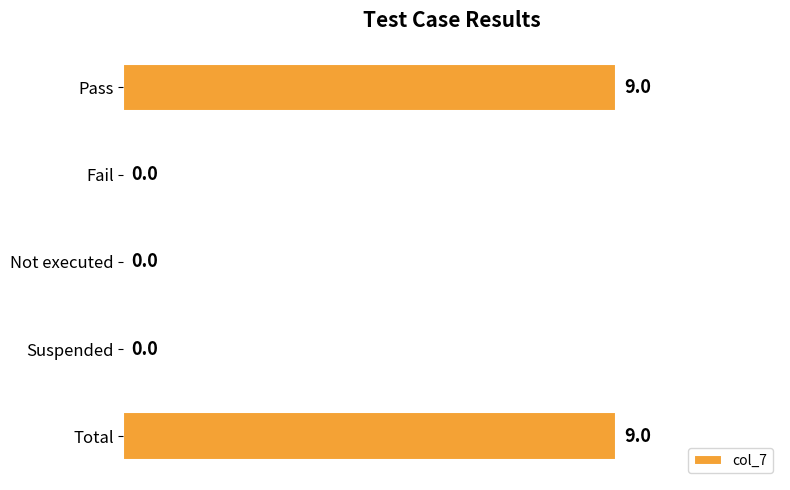

True or false: the data shows 0 at Suspended.

True